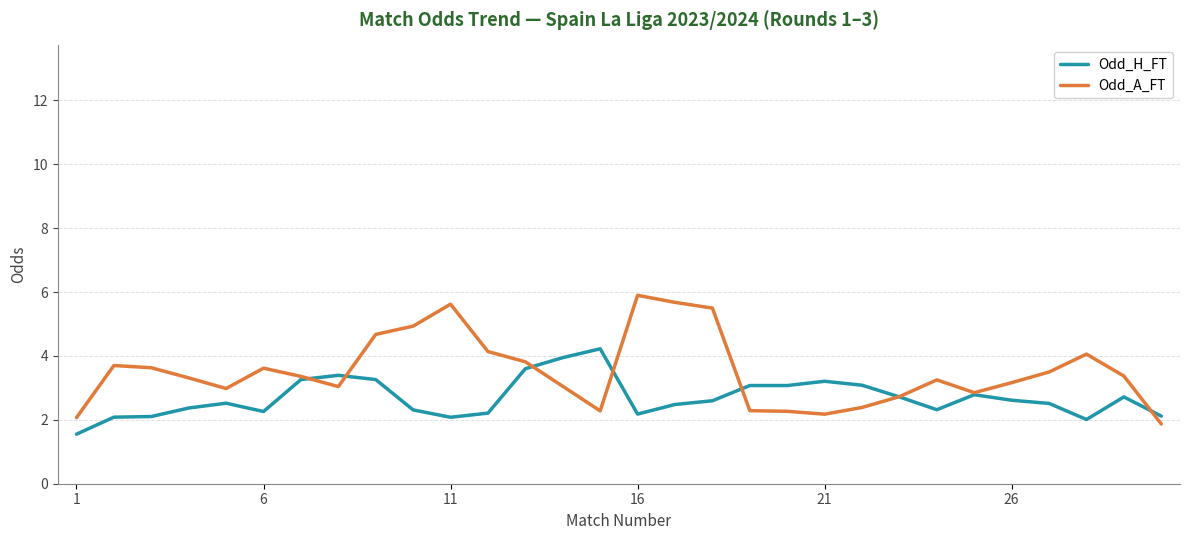

Which series has the largest total across all categories?

Odd_A_FT